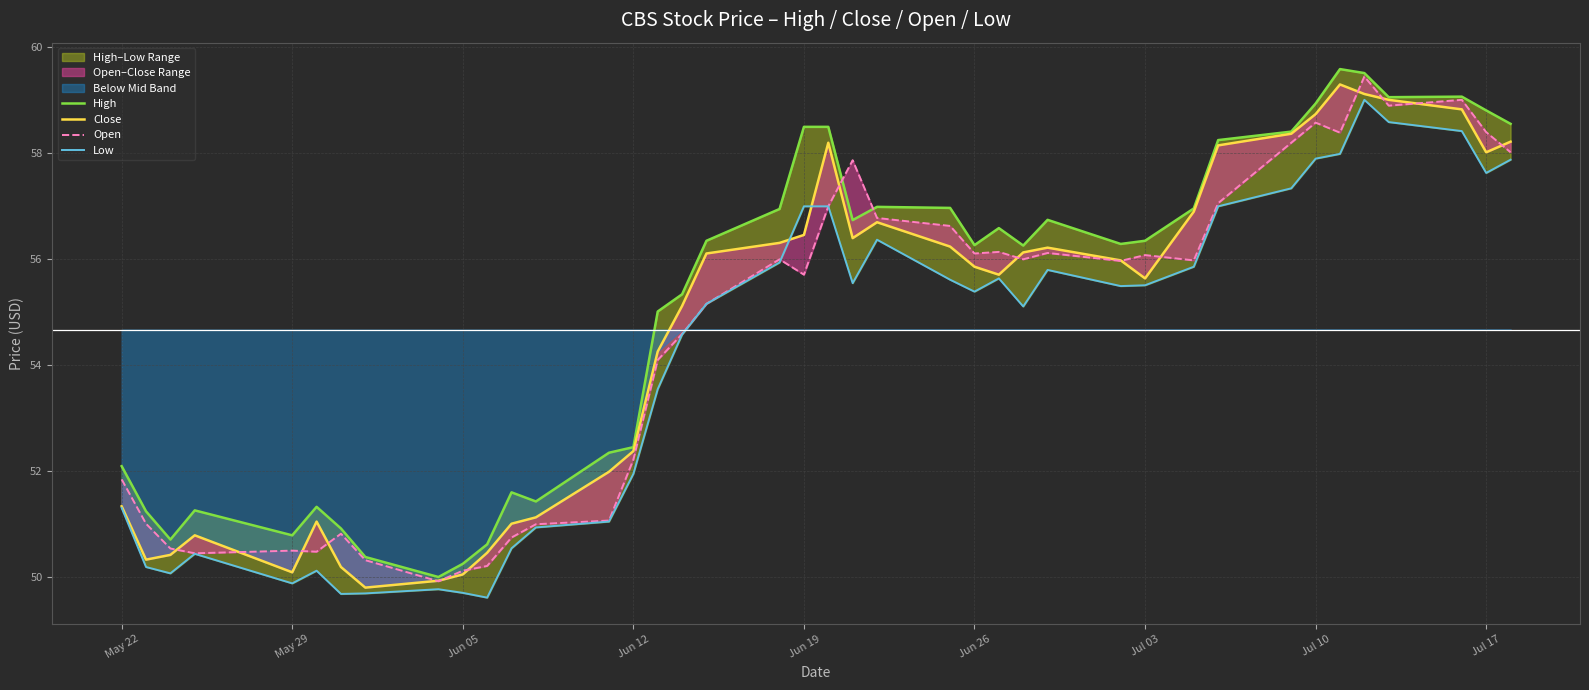

What is the value of the Close point at the 29th from the left?

56.0